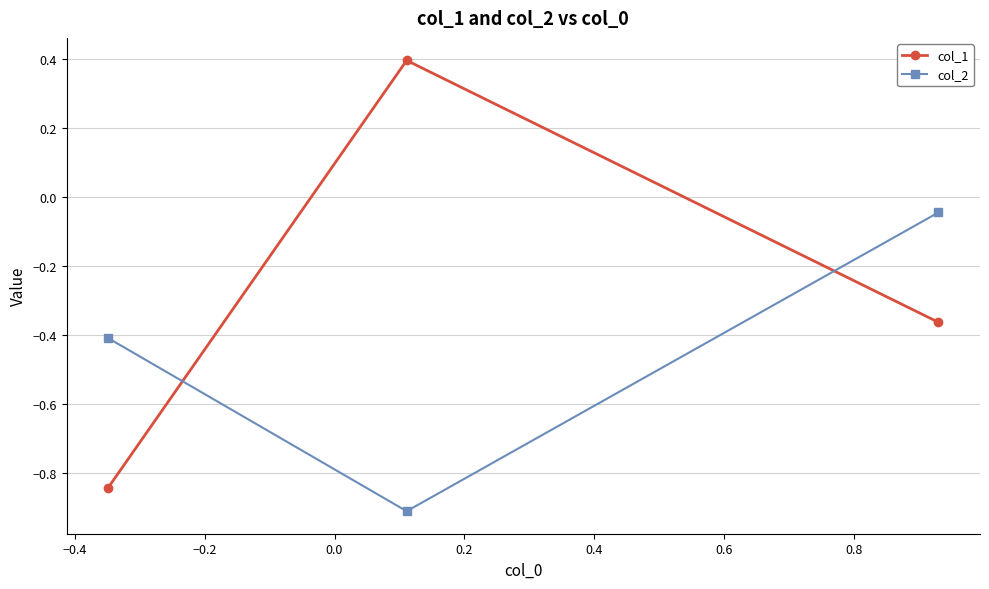

What is the difference between the maximum and minimum values in the col_1 series?

1.2